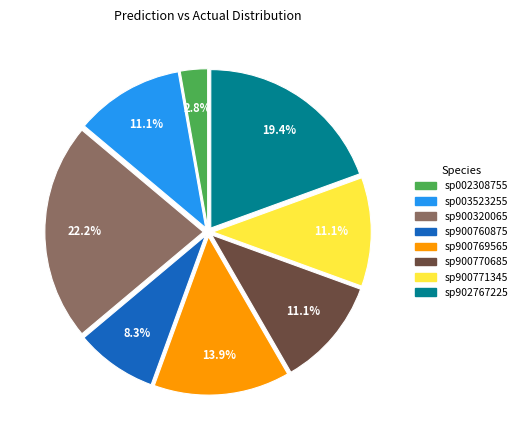

Is there a majority slice in this chart?

No